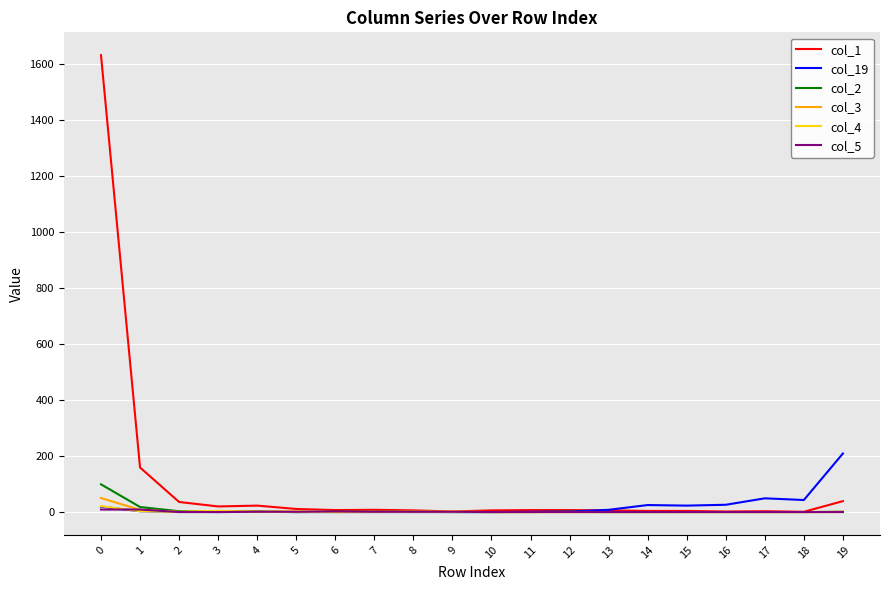

Which series has the largest total across all categories?

col_1